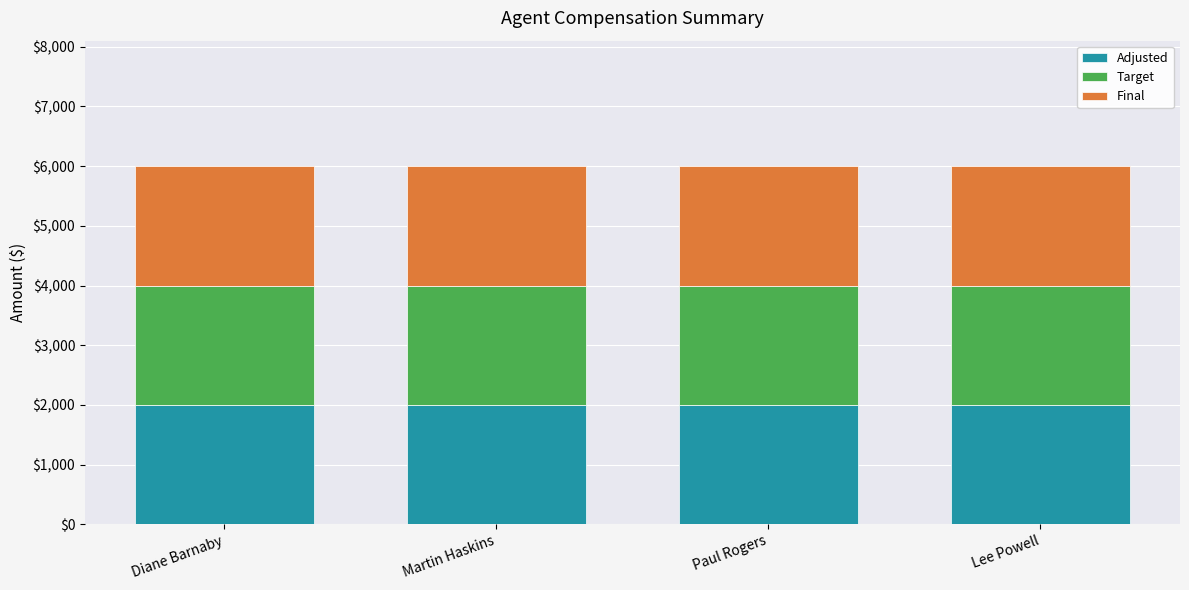

The value of Adjusted at Lee Powell is 2000.2. True or false?

True